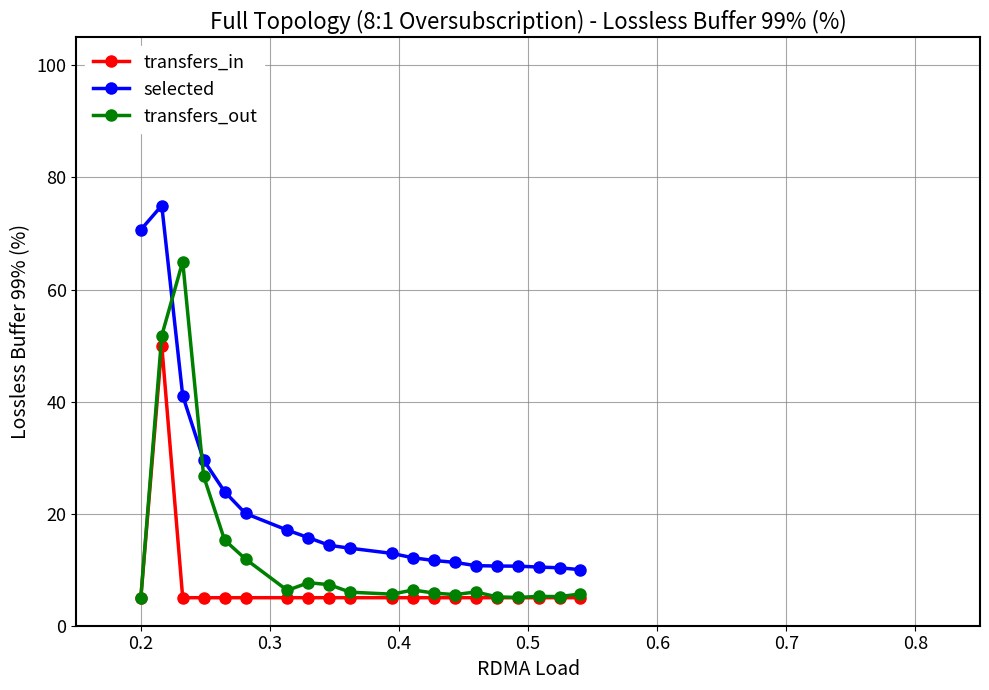

True or false: transfers_out has more than 0 interior local peaks.

True